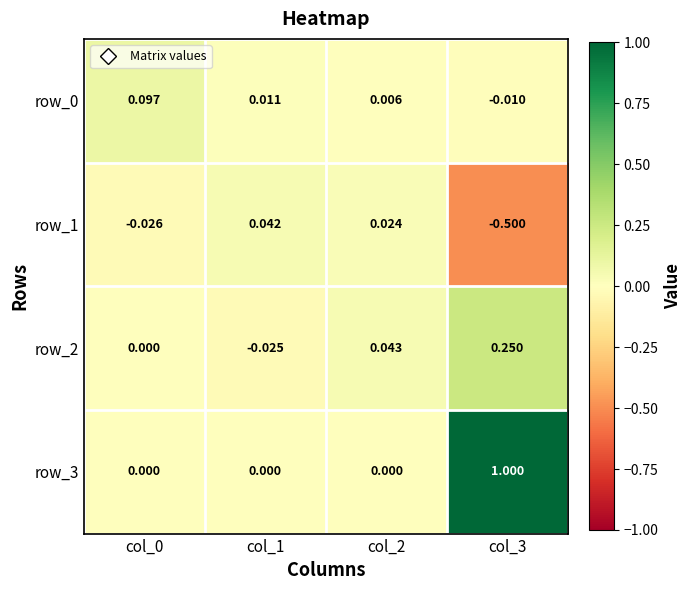

Which series has the largest range (max minus min)?

row_3